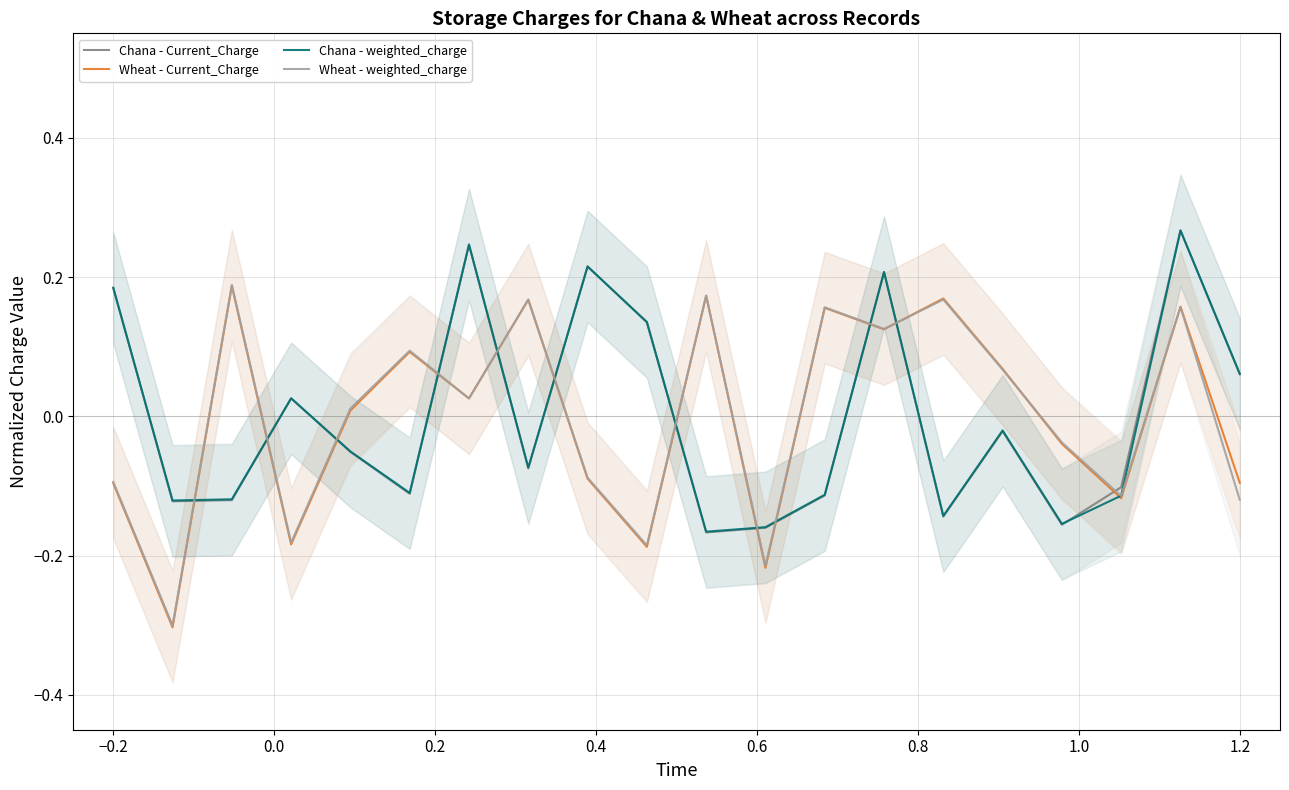

At how many categories does at least one series exceed 0?

16